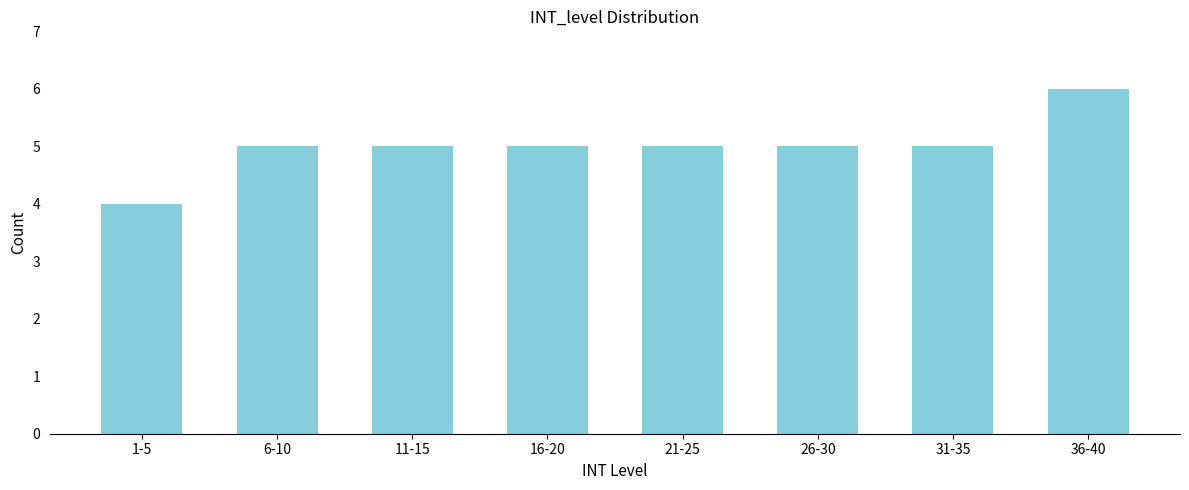

Reading left to right, list all the values displayed in this chart.

4	5	5	5	5	5	5	6